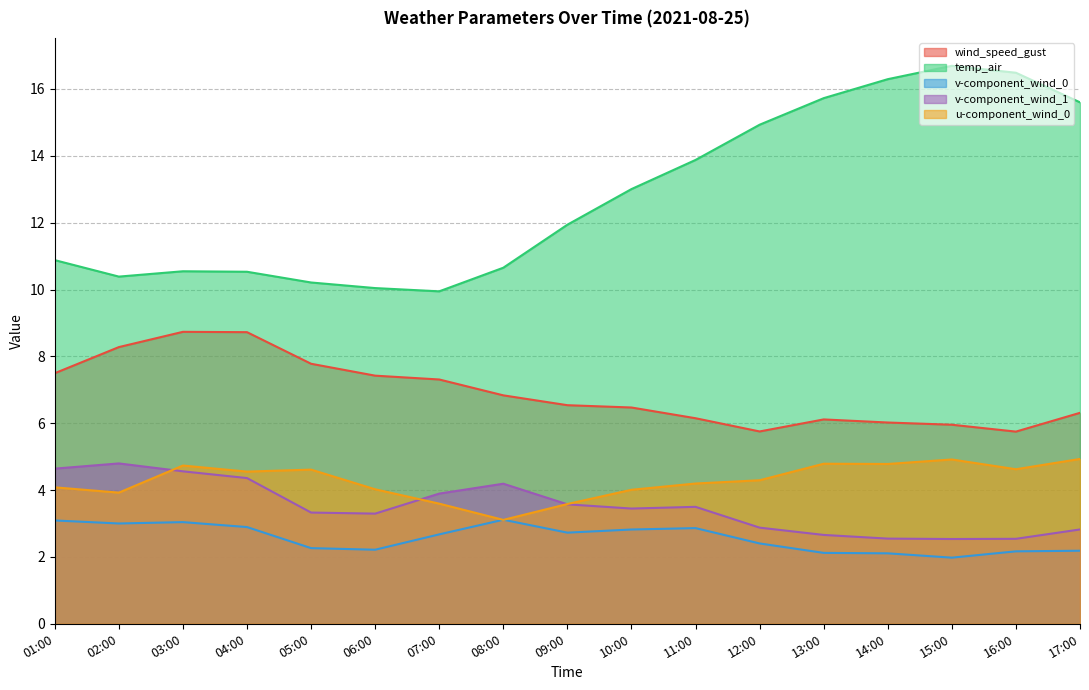

Is it true that v-component_wind_0 equals 2.2 at 06:00?

True